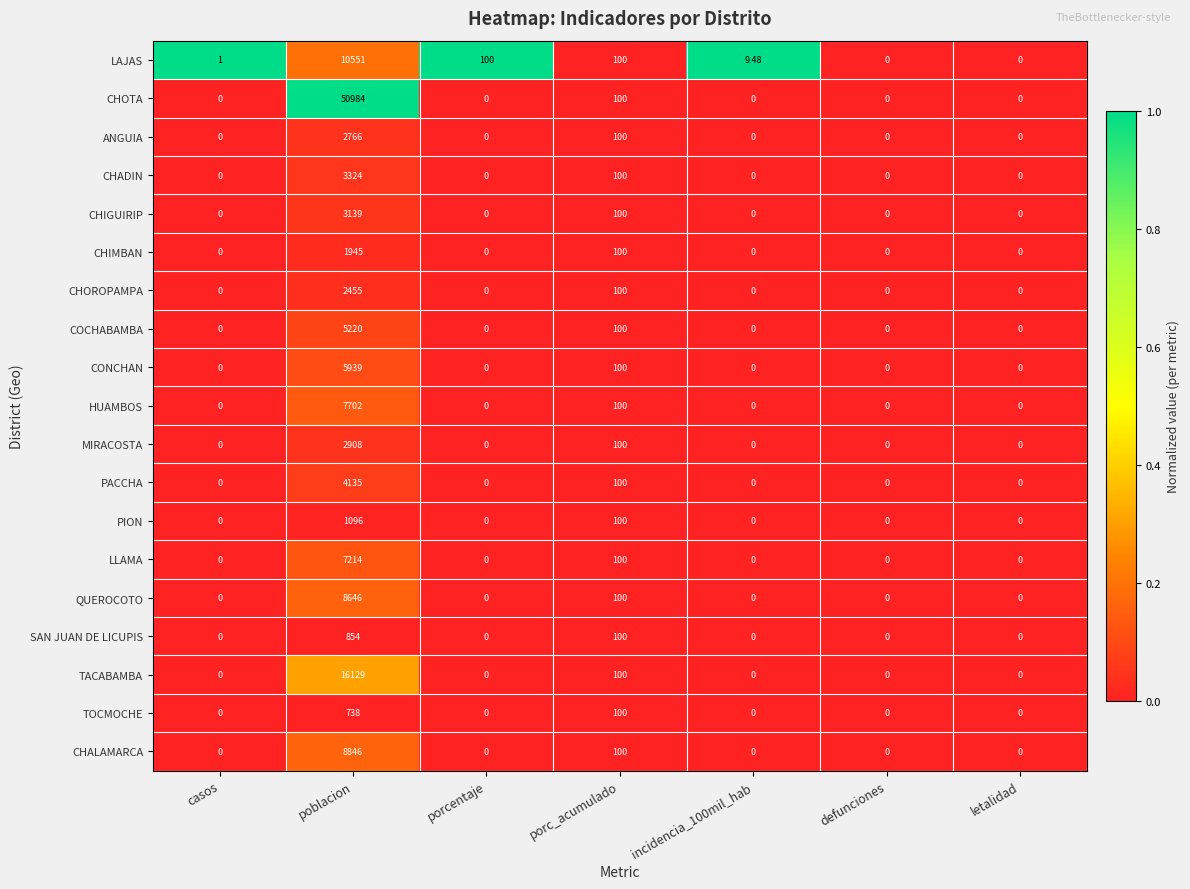

At which category is the sum across all series the highest?

poblacion